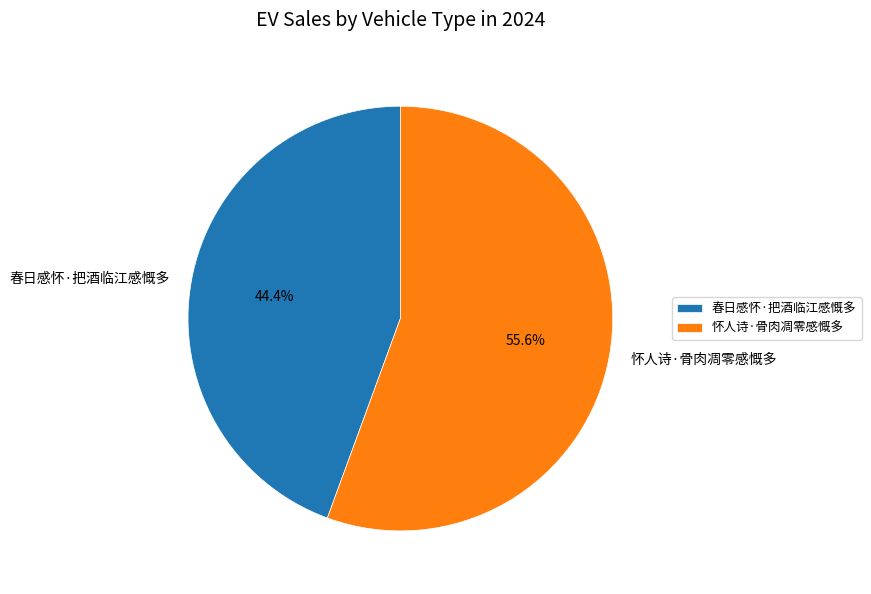

To the nearest percent, what percentage of the pie is 春日感怀·把酒临江感慨多?

44%